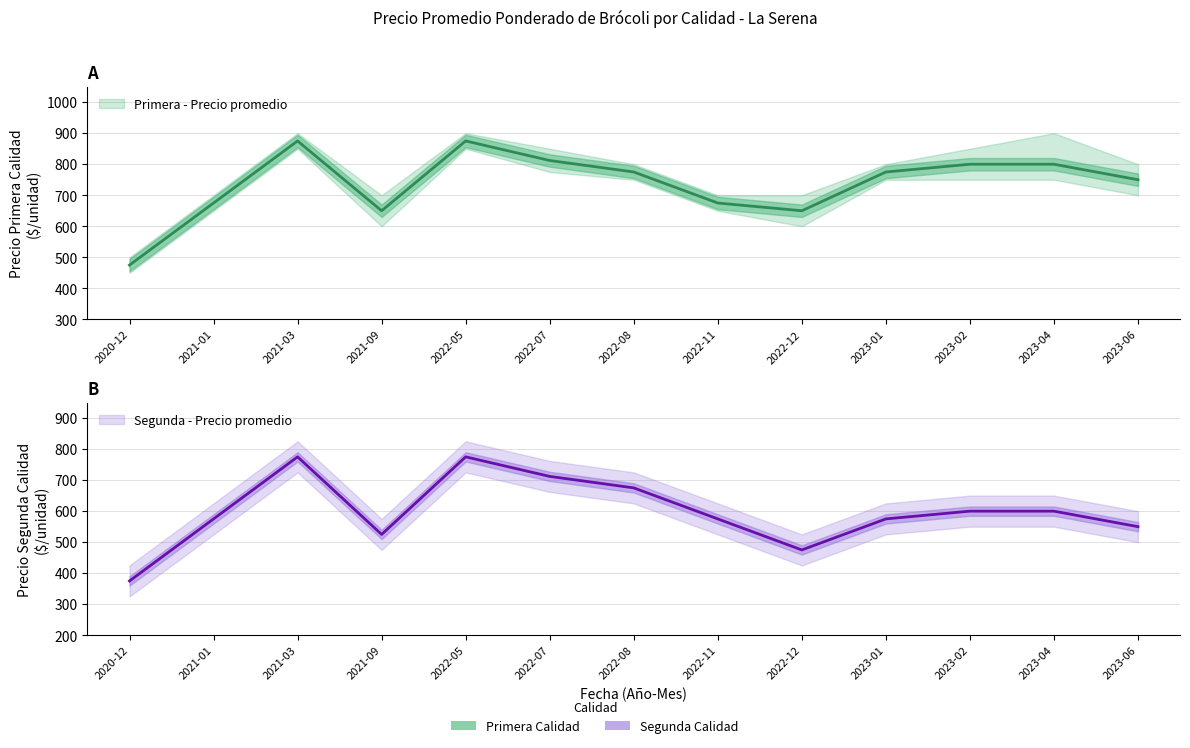

What is the value of the Primera - Precio promedio point at the 10th from the left?

775